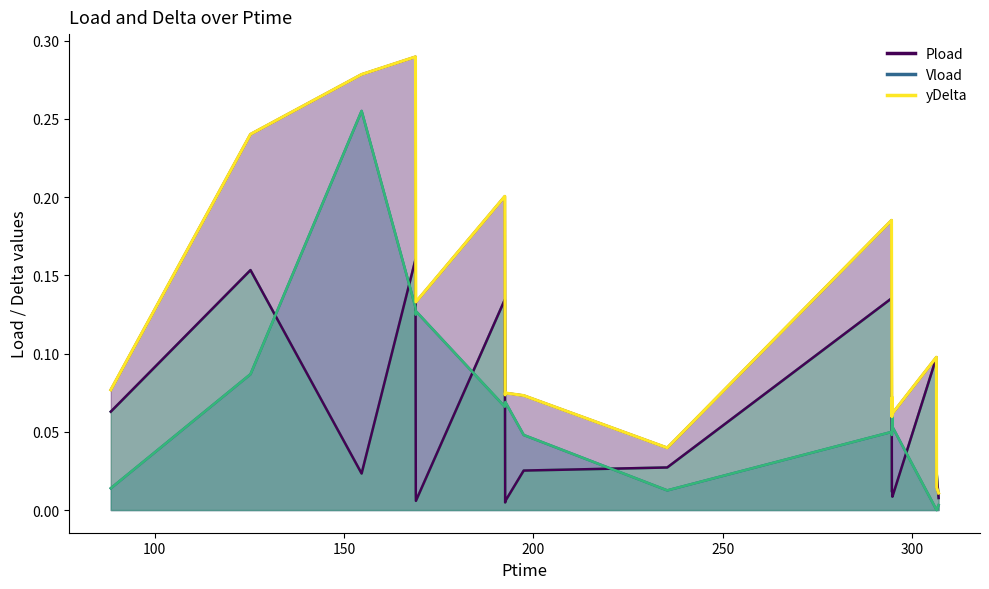

Is it true that Pload equals 0.0 at 294.74?

False